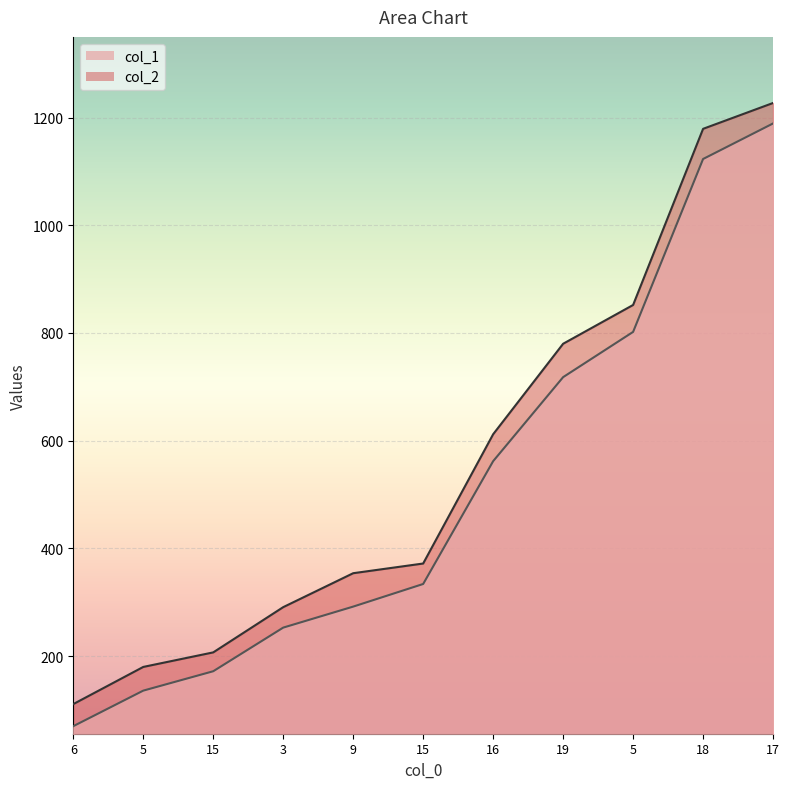

At 9, list the series in order from largest to smallest.

col_2, col_1